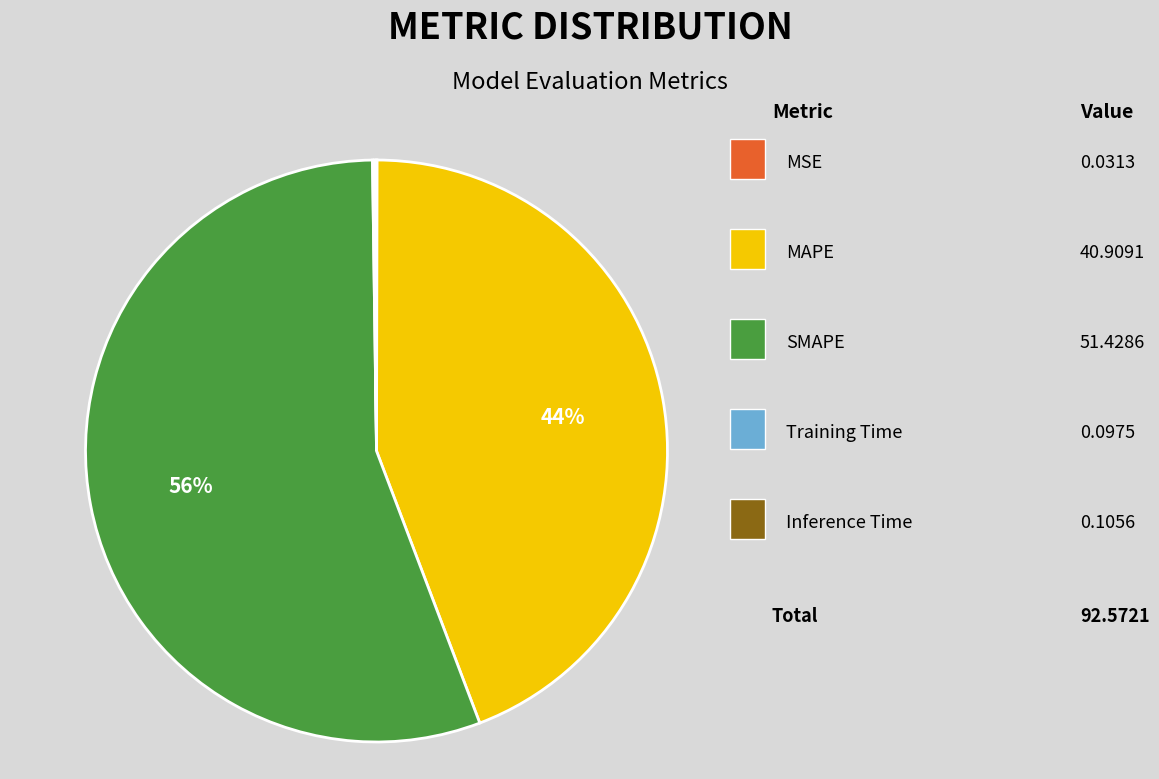

Is Training Time the majority of the pie?

No